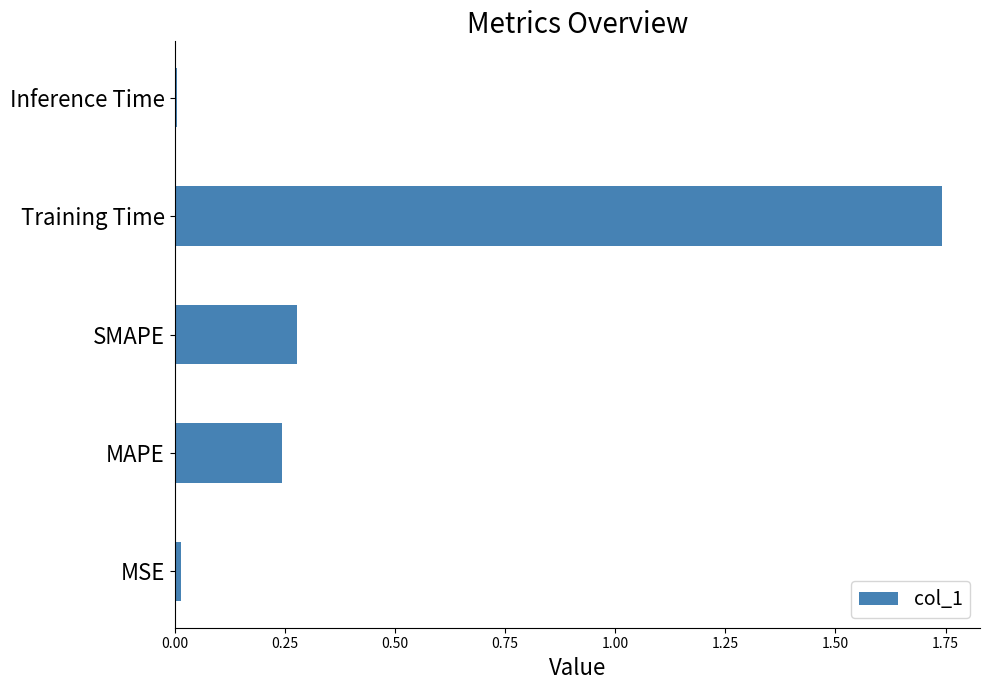

What is the average value?

0.5